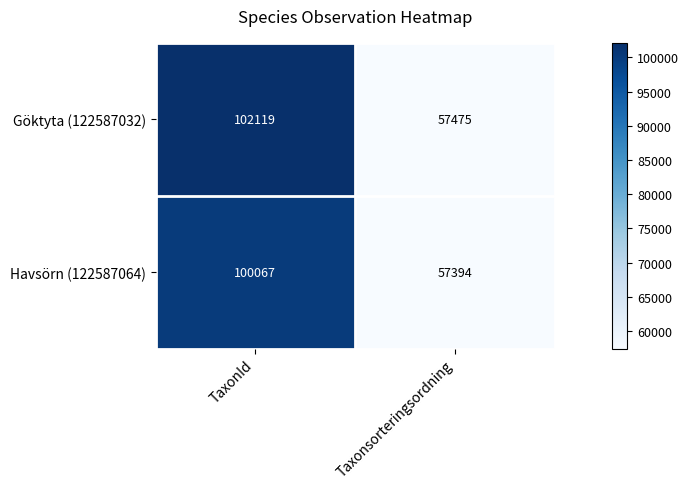

Reading left to right, list all the values displayed in this chart.

Göktyta (122587032): 102119	57475
Havsörn (122587064): 100067	57394